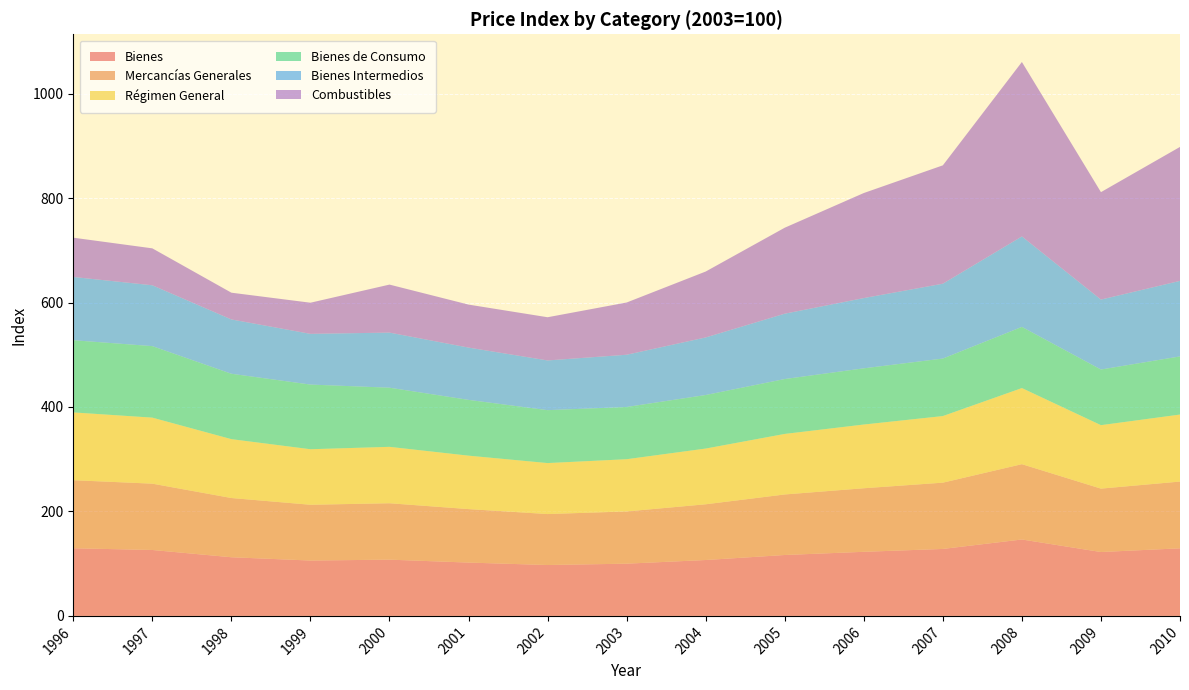

Reading left to right, transcribe all the data shown in this chart.

Bienes: 1996=129.5	1997=126.2	1998=112.3	1999=106.0	2000=107.7	2001=102.1	2002=97.4	2003=100.0	2004=107.0	2005=116.6	2006=122.7	2007=128.2	2008=146.3	2009=122.3	2010=129.4
Mercancías Generales: 1996=130.3	1997=127.0	1998=113.4	1999=106.8	2000=108.0	2001=102.4	2002=97.6	2003=100.0	2004=106.7	2005=115.9	2006=121.7	2007=126.9	2008=144.2	2009=121.4	2010=127.8
Régimen General: 1996=129.8	1997=126.4	1998=112.7	1999=106.3	2000=108.0	2001=102.3	2002=97.6	2003=100.0	2004=106.7	2005=115.9	2006=122.0	2007=127.5	2008=145.7	2009=121.5	2010=128.3
Bienes de Consumo: 1996=138.2	1997=136.9	1998=125.2	1999=123.8	2000=113.2	2001=106.8	2002=101.3	2003=100.0	2004=102.5	2005=105.1	2006=107.6	2007=110.1	2008=117.1	2009=106.5	2010=111.3
Bienes Intermedios: 1996=121.1	1997=116.5	1998=104.0	1999=97.1	2000=105.5	2001=100.1	2002=95.2	2003=100.0	2004=110.2	2005=125.1	2006=134.5	2007=143.3	2008=173.2	2009=133.9	2010=144.6
Combustibles: 1996=75.2	1997=70.7	1998=51.2	1999=59.6	2000=91.9	2001=82.3	2002=82.7	2003=100.0	2004=126.2	2005=164.6	2006=201.1	2007=226.6	2008=334.0	2009=205.7	2010=256.5